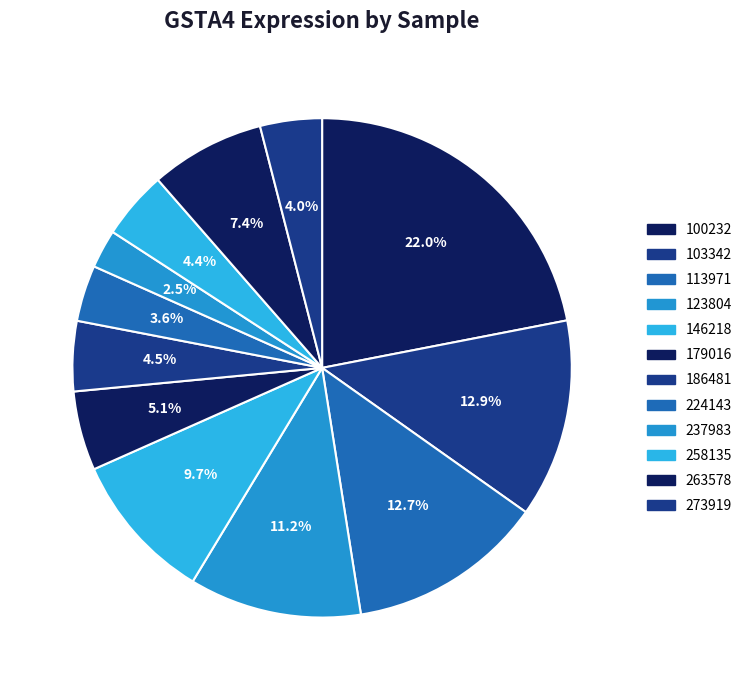

How many segments does this pie chart have?

12